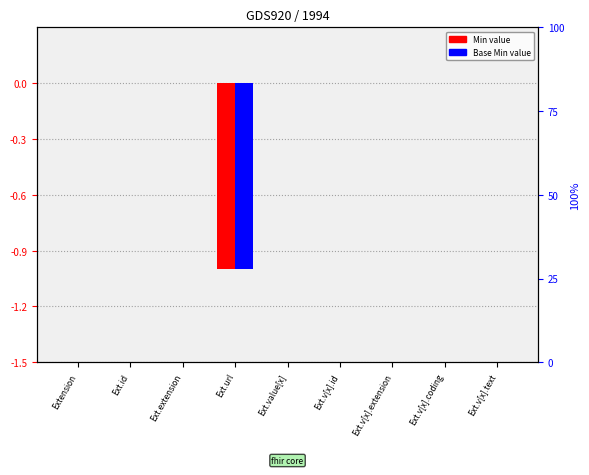

Count the number of data series in this chart.

2